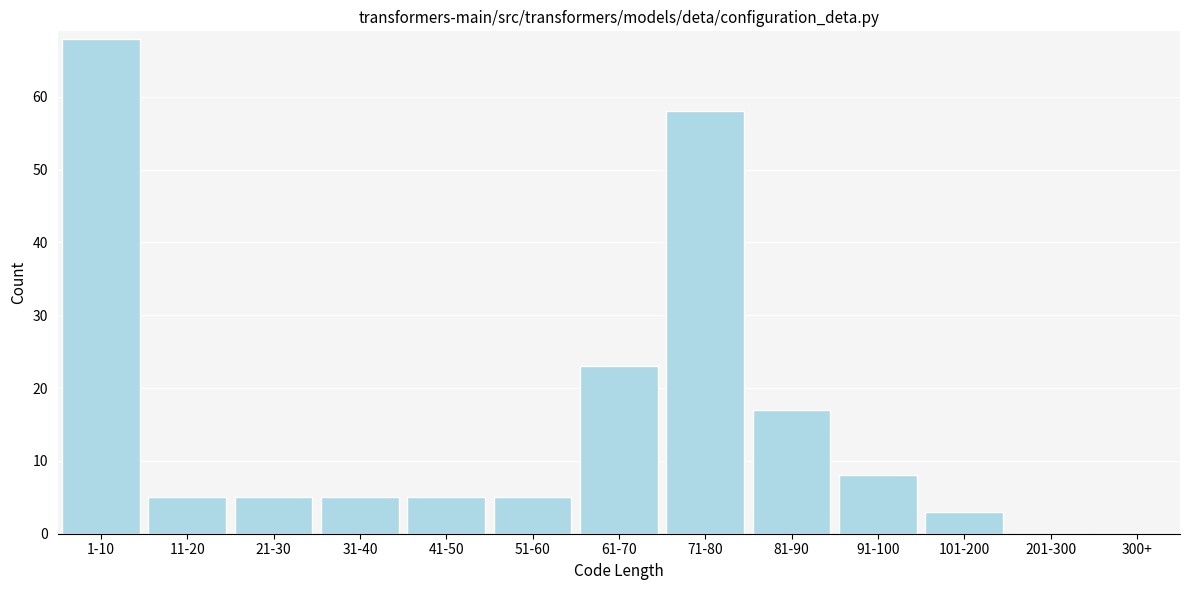

Reading right to left, transcribe all the data shown in this chart.

300+=0	201-300=0	101-200=3	91-100=8	81-90=17	71-80=58	61-70=23	51-60=5	41-50=5	31-40=5	21-30=5	11-20=5	1-10=68